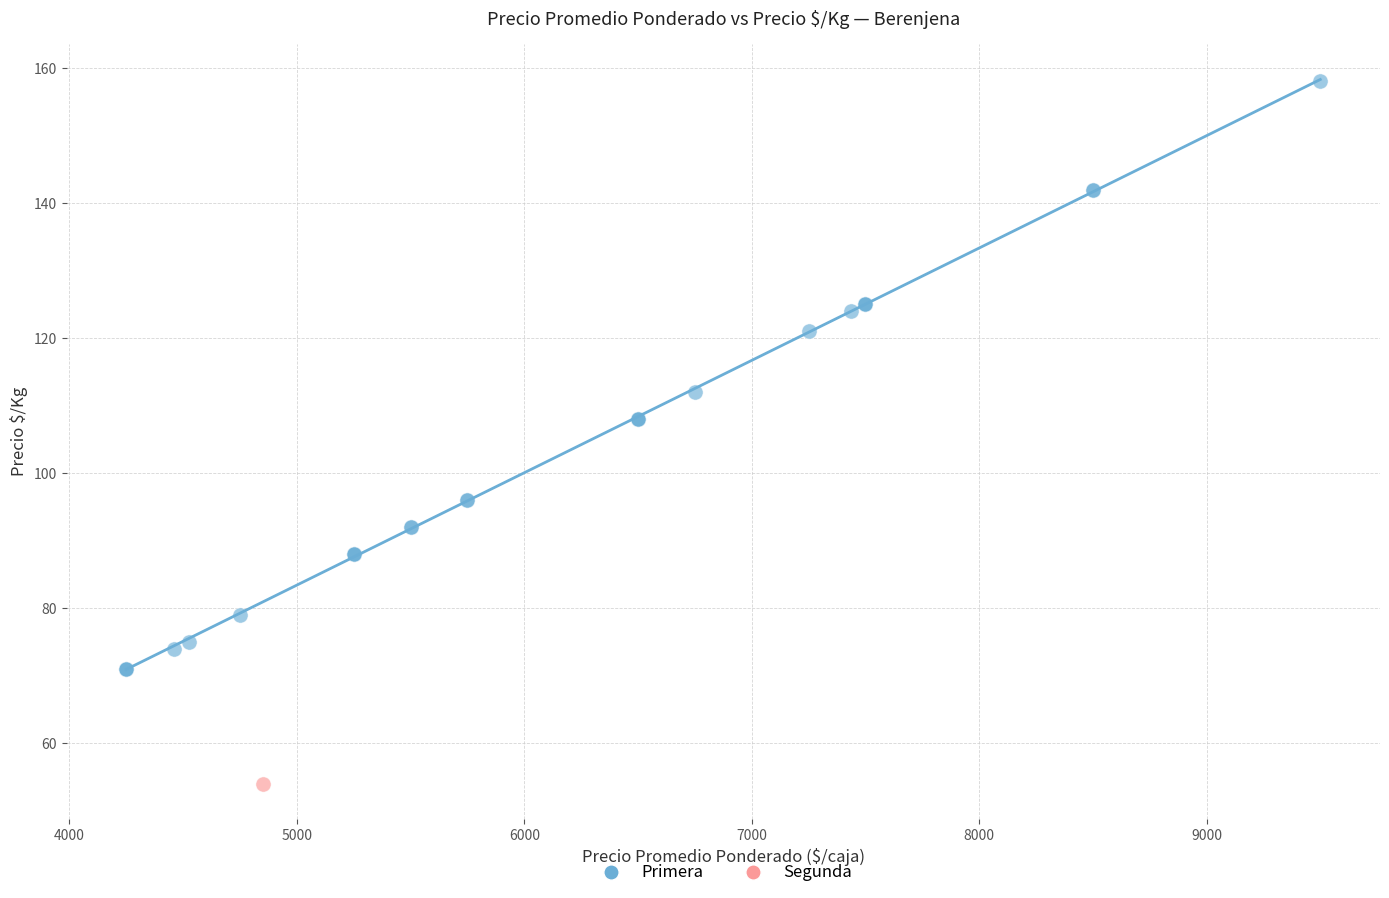

What are all the series names shown in the legend?

Primera, Segunda